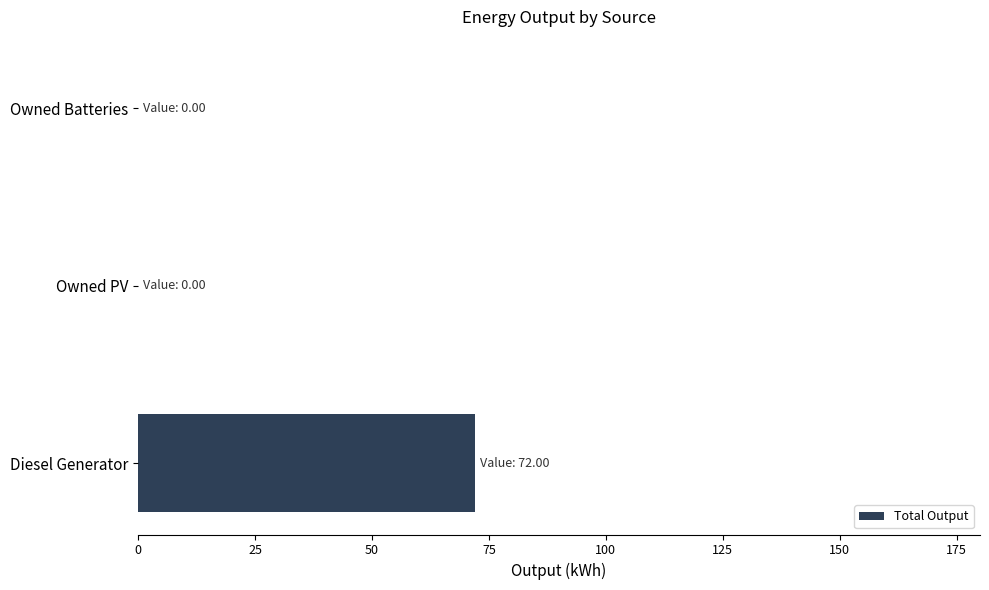

The chart shows a value of 0.0 at Owned Batteries. True or false?

True